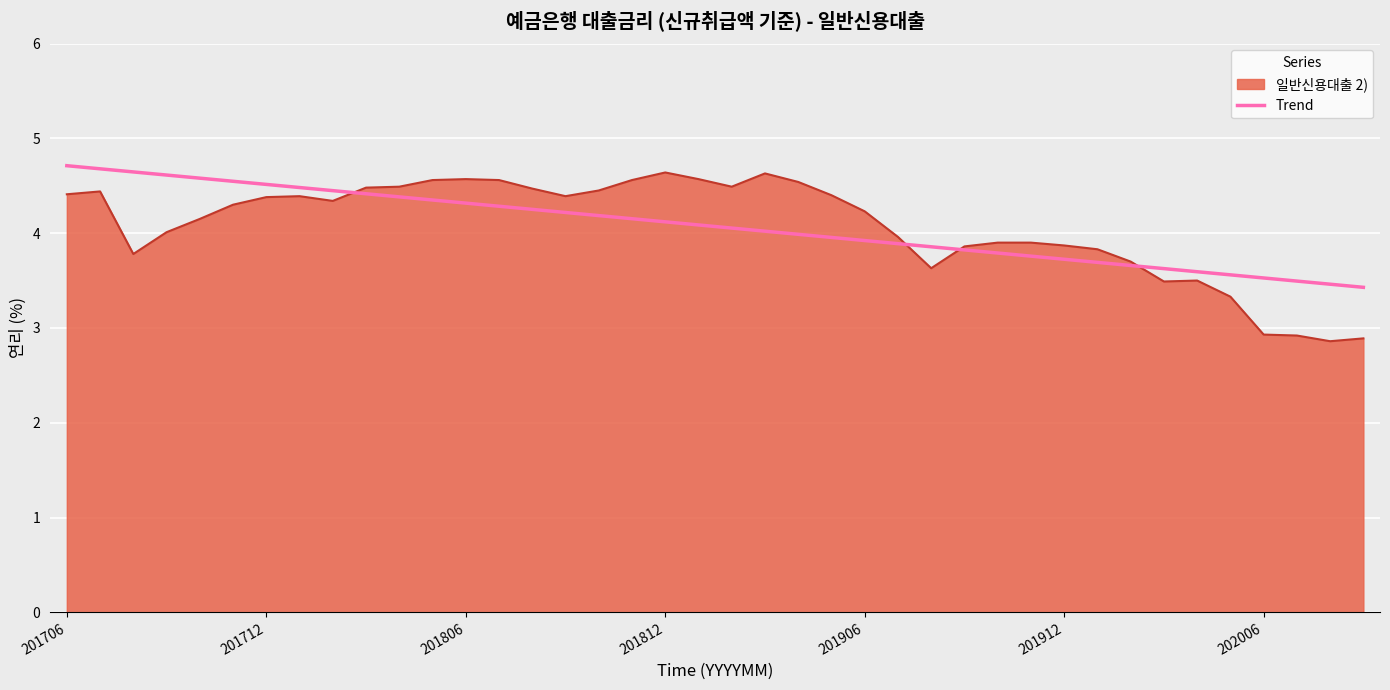

What is the greatest value displayed?

4.7